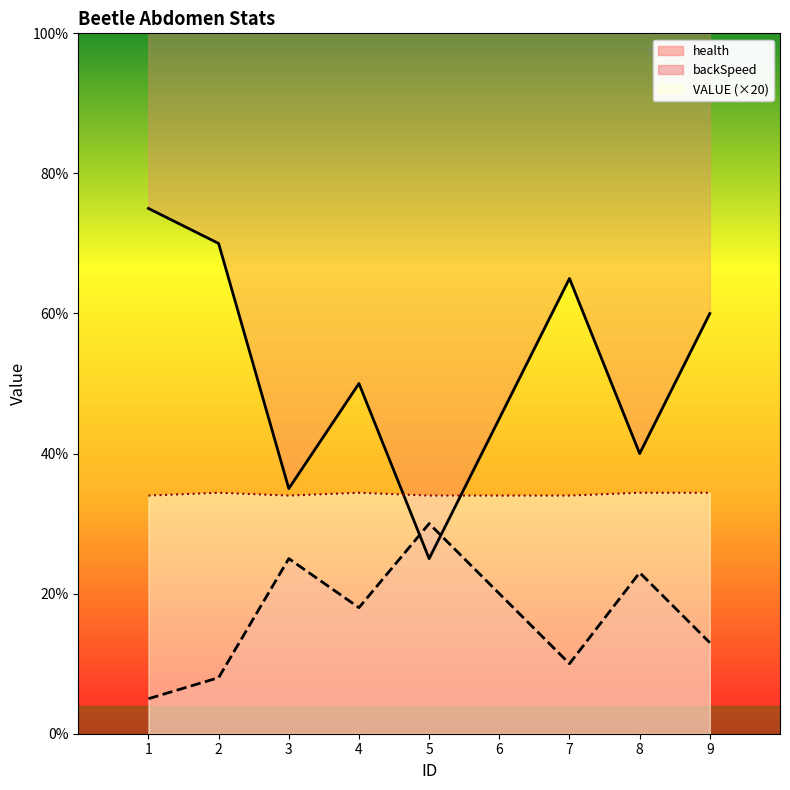

At which category is the sum across all series the highest?

1